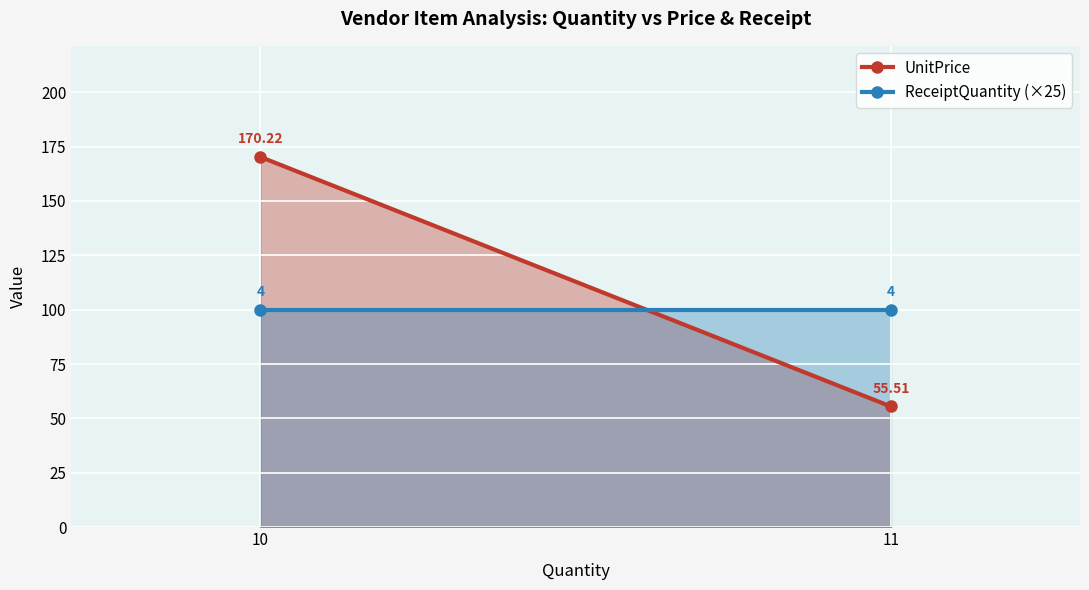

Is the value of UnitPrice at 10 greater than the value of ReceiptQuantity (×25) at 10?

Yes